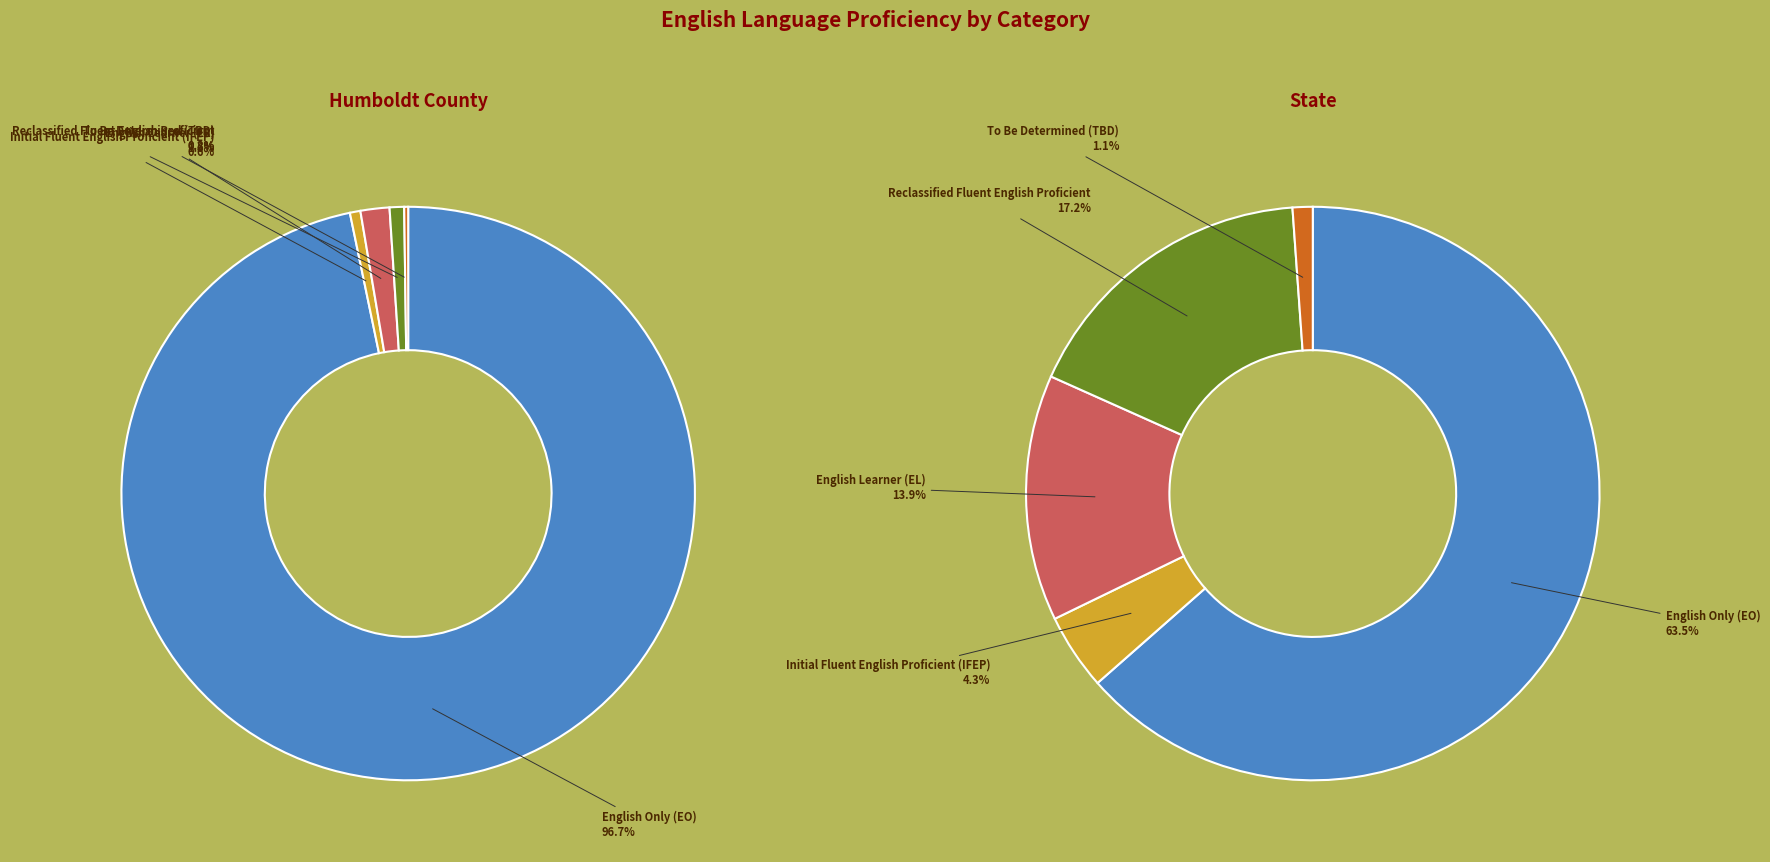

To the nearest percent, what portion does State represent?

100%